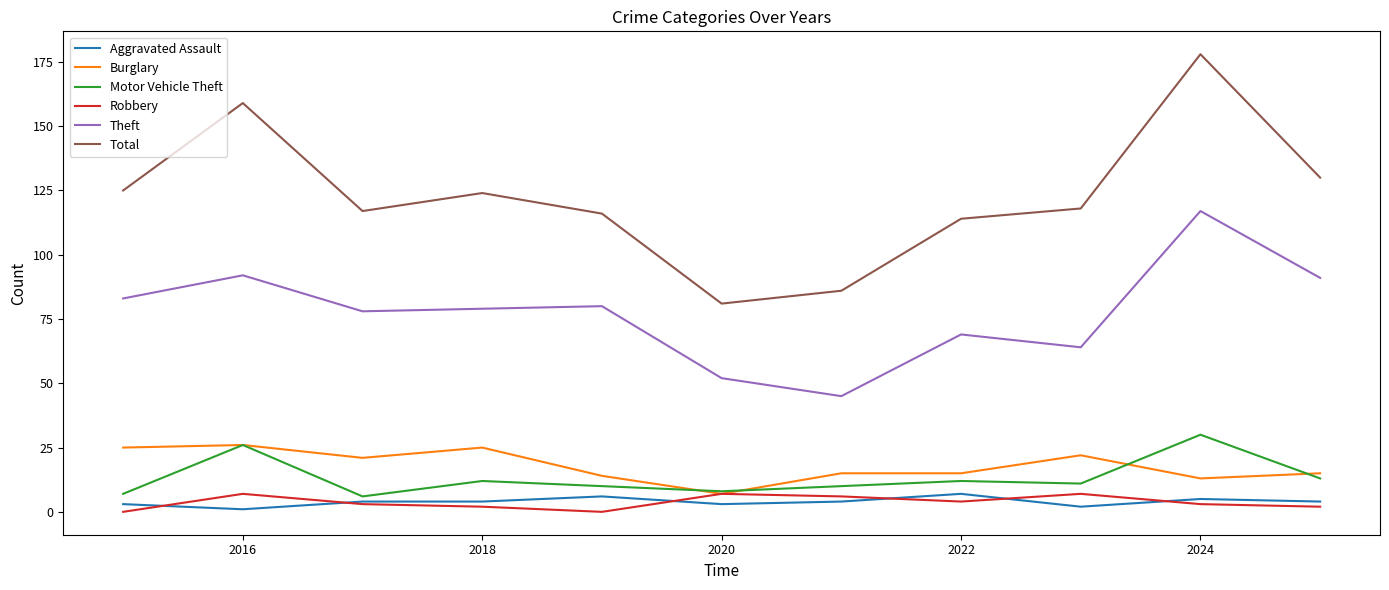

What is the difference between the maximum and minimum values in the Robbery series?

7